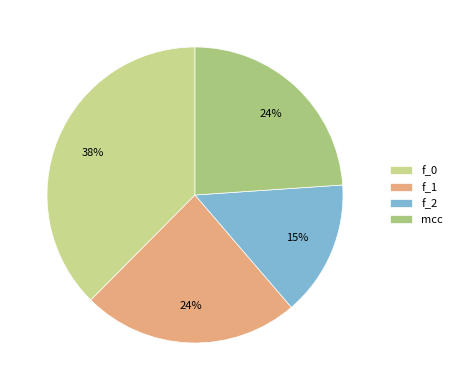

To the nearest percent, what percentage of the pie is mcc?

24%